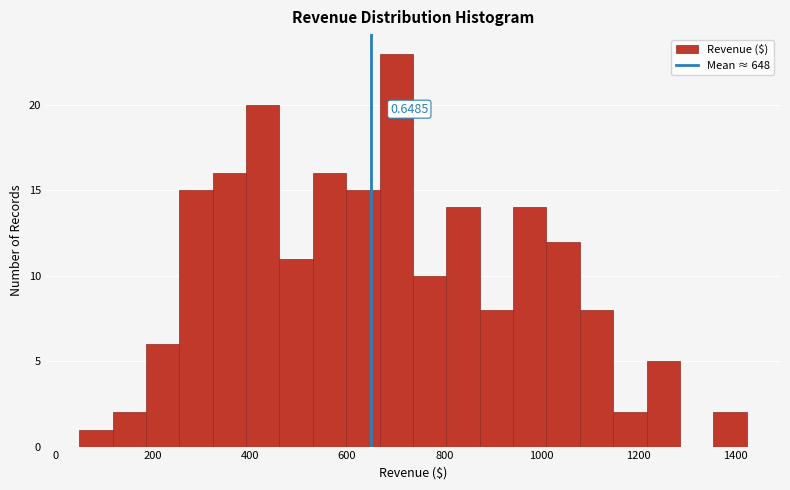

Around what value on the x-axis is the tallest bar? Give the approximate position of its centre, as read against the axis.

700